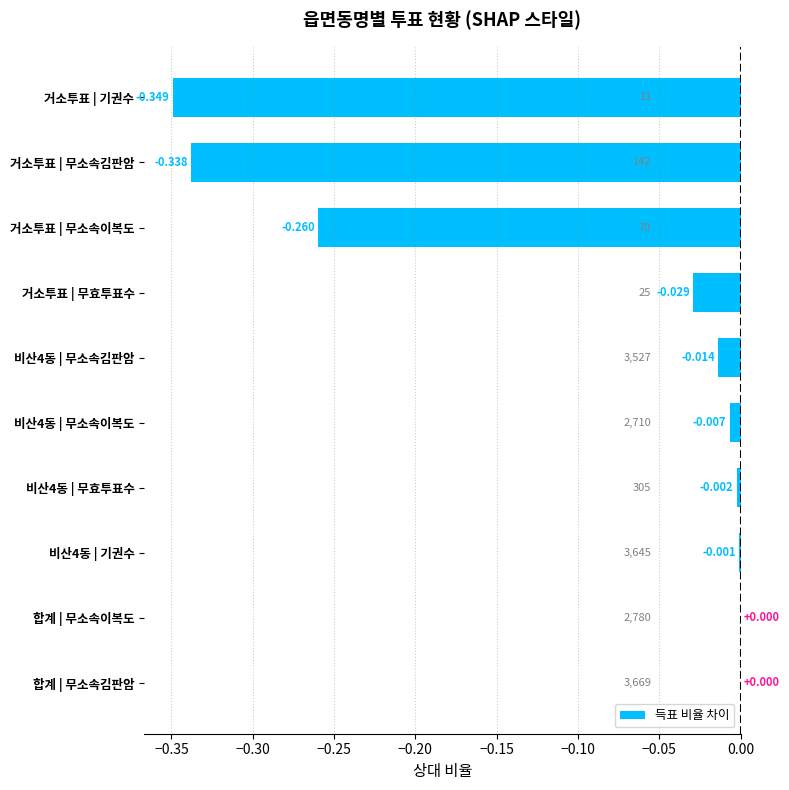

How many categories are shown in the chart?

10